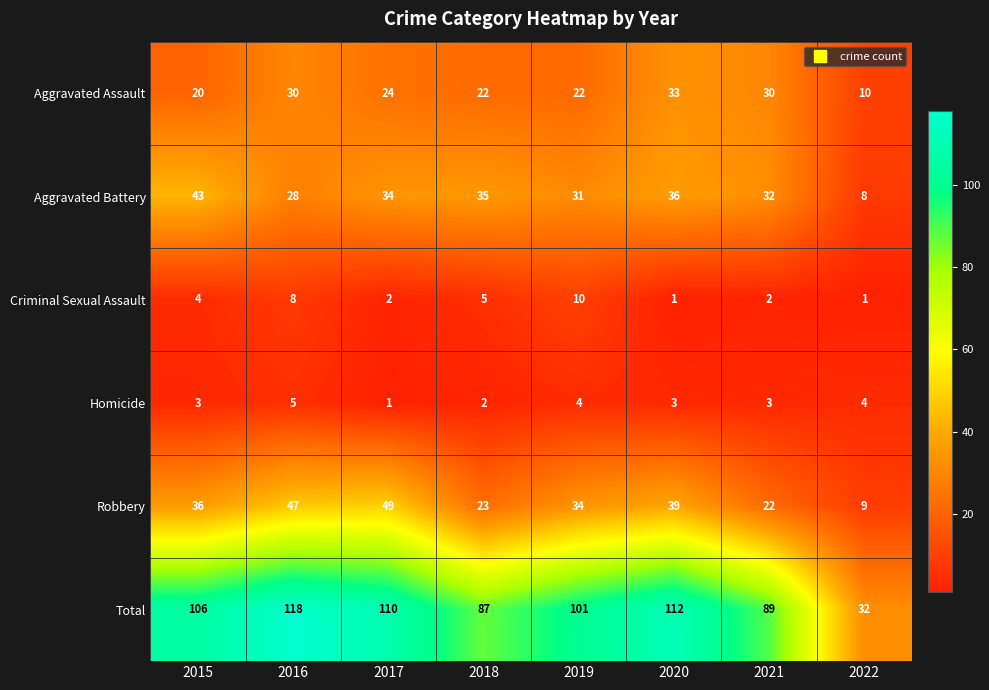

What is the sum of the Criminal Sexual Assault values at 2015 and 2016?

12